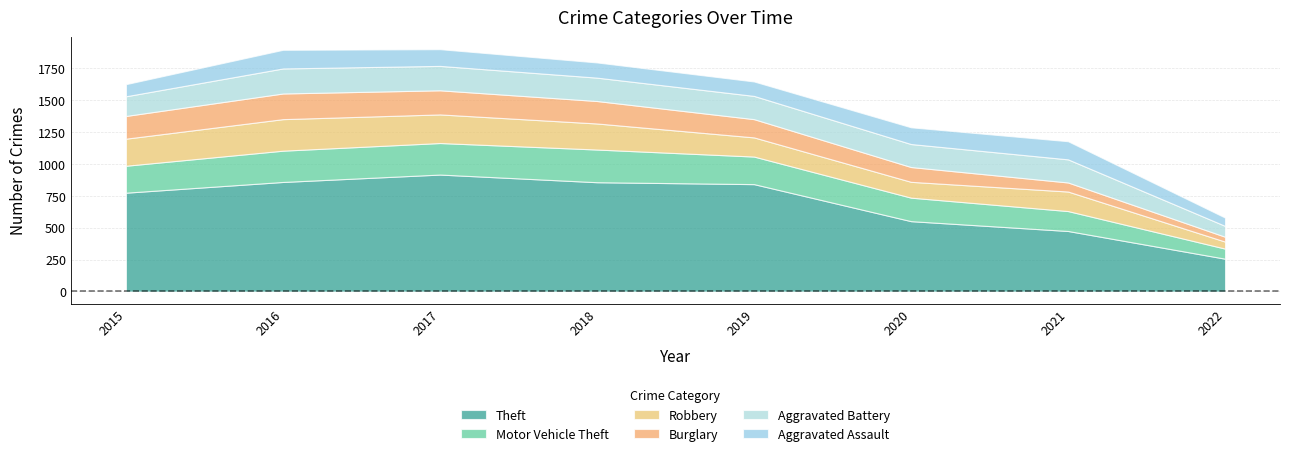

Which series has the largest range (max minus min)?

Theft